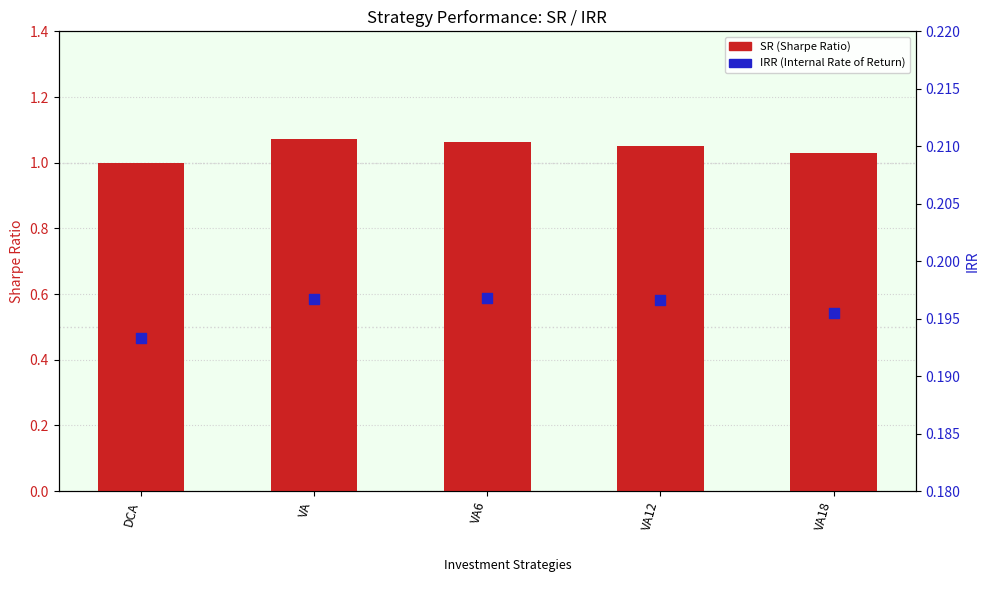

What is the total value across all series at VA12?

1.2